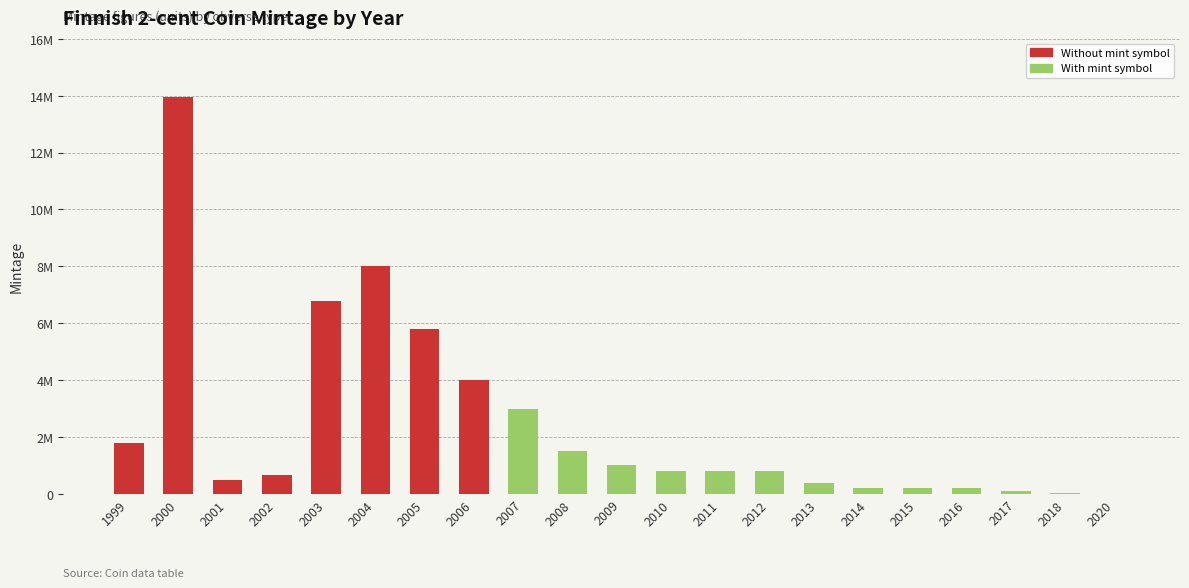

What is the difference between the maximum and minimum values in the With mint symbol series?

3000000